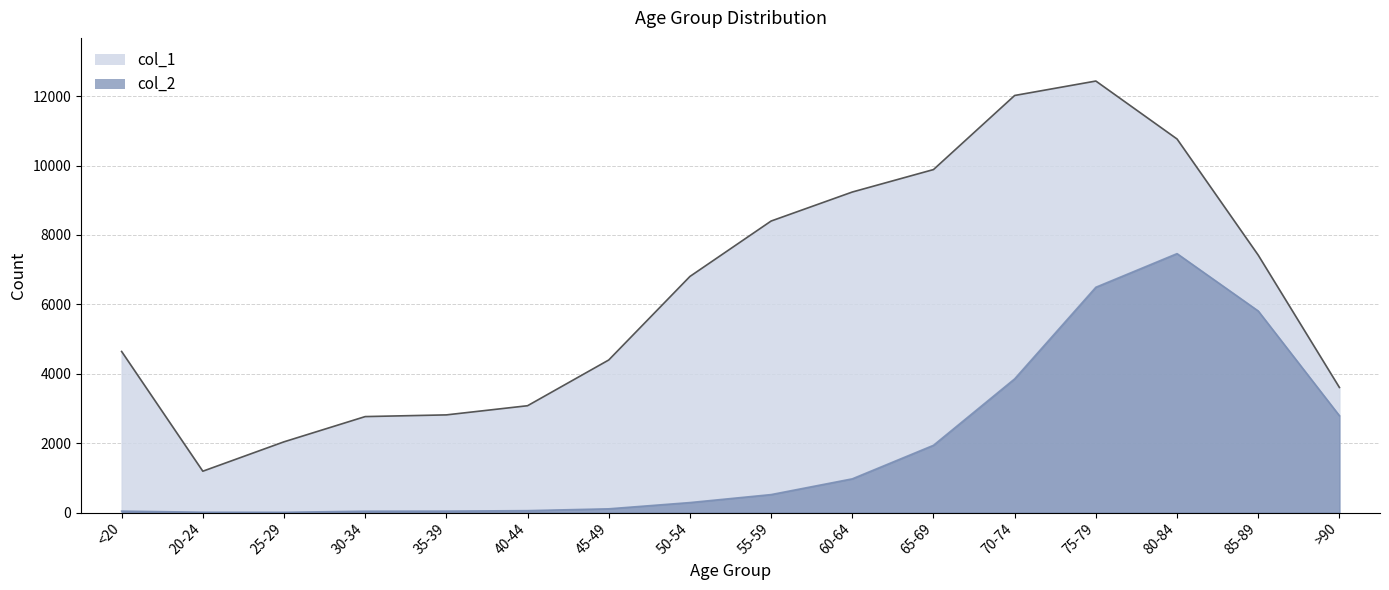

Reading left to right, what are all the values shown in this chart?

col_1: 4641.0	1191.0	2038.0	2765.0	2814.0	3078.0	4396.0	6803.0	8400.0	9236.0	9883.0	12018.0	12434.0	10764.0	7417.0	3604.0
col_2: 41.0	9.1	6.8	38.7	41.0	54.7	107.1	287.2	517.4	971.0	1937.5	3852.1	6491.7	7460.4	5807.9	2790.0